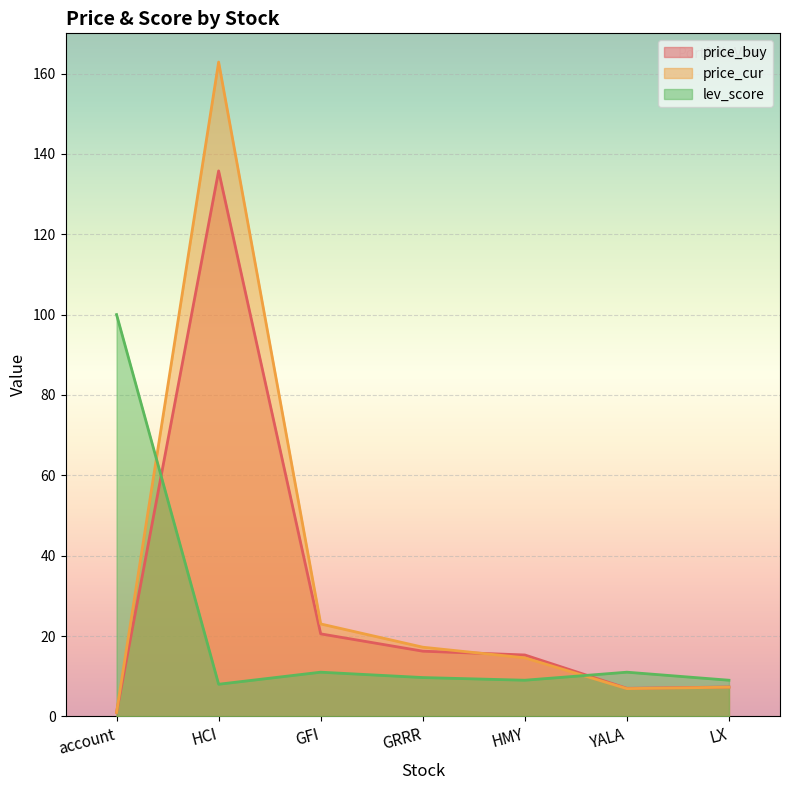

What is the difference between the lev_score values at GRRR and GFI?

1.3